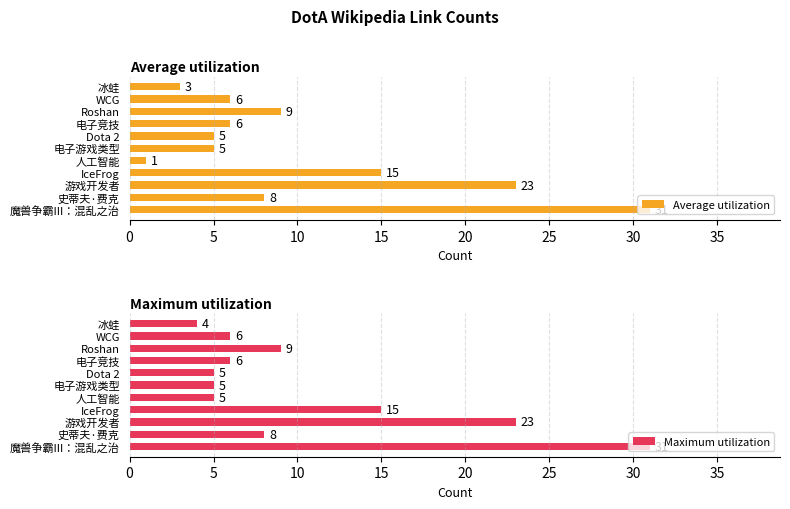

The Maximum utilization series shows 9 at Roshan. True or false?

True